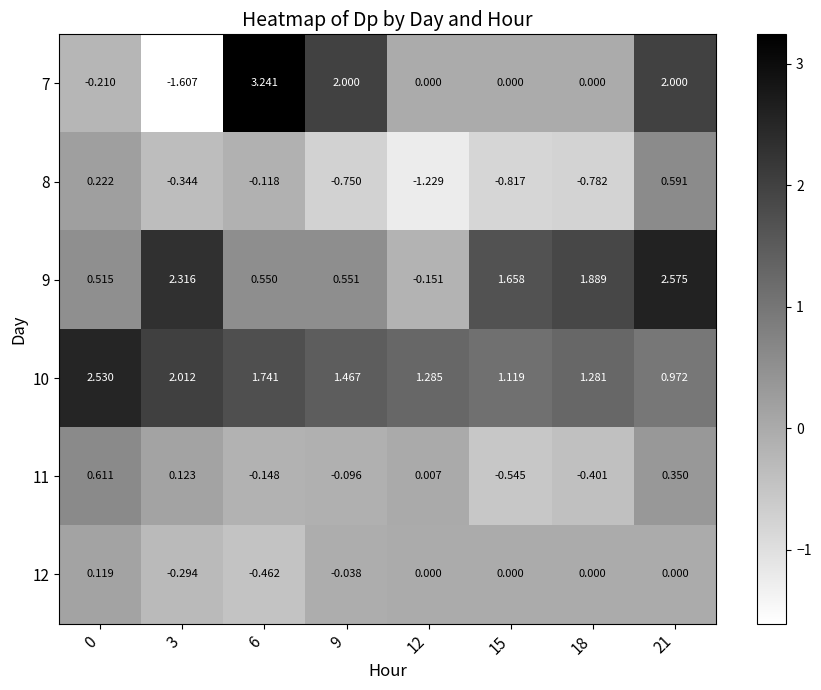

What is the difference between the highest and lowest values at 6?

3.7